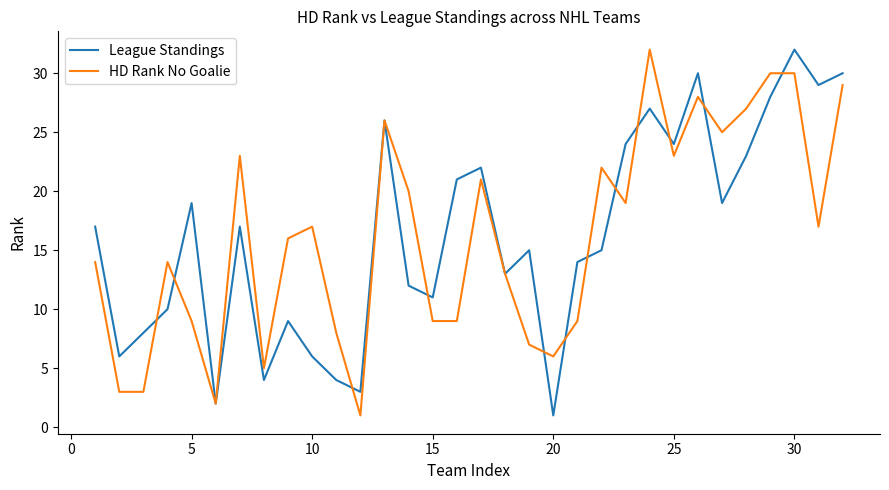

What is the maximum value shown in the chart?

32